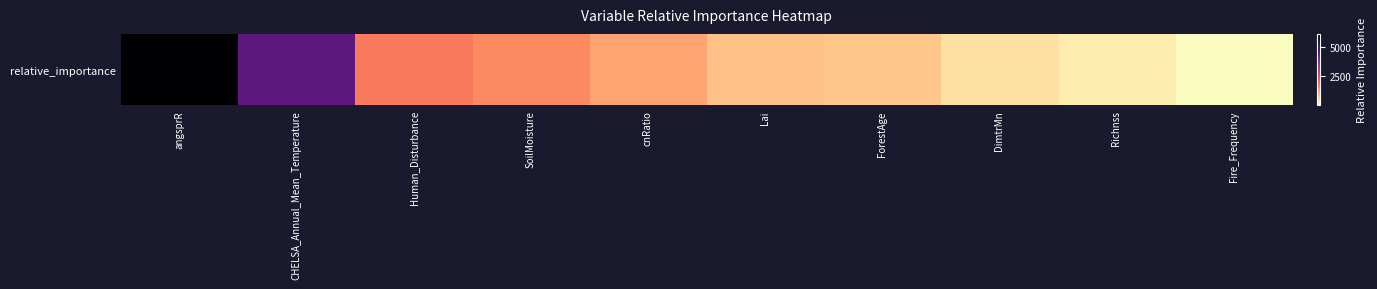

Reading left to right, what are all the values shown in this chart?

6158.0	4407.4	1716.0	1500.8	1158.8	781.3	733.6	365.7	221.9	4.3